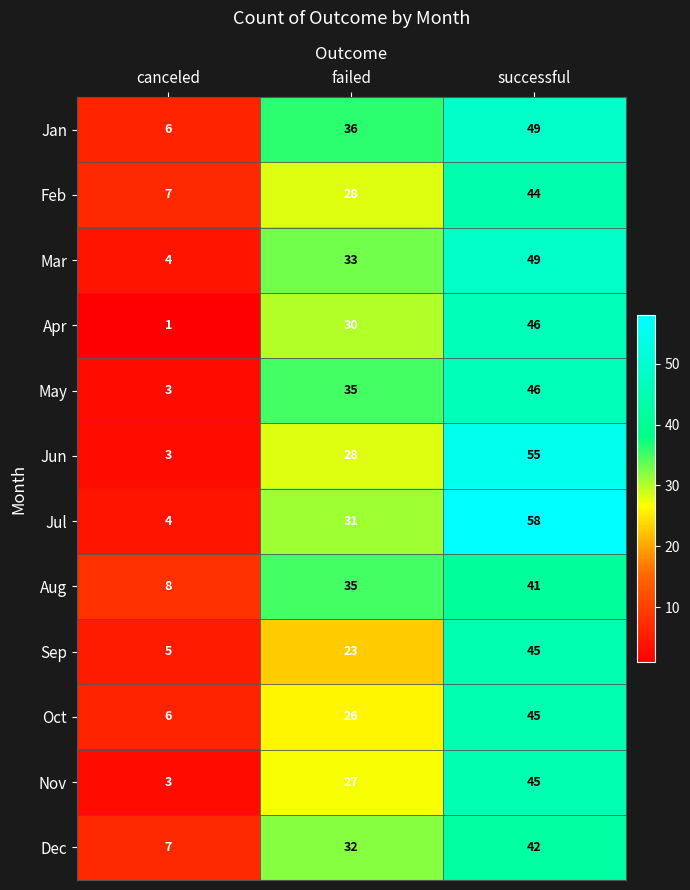

Between canceled and failed, which series saw the biggest shift?

May